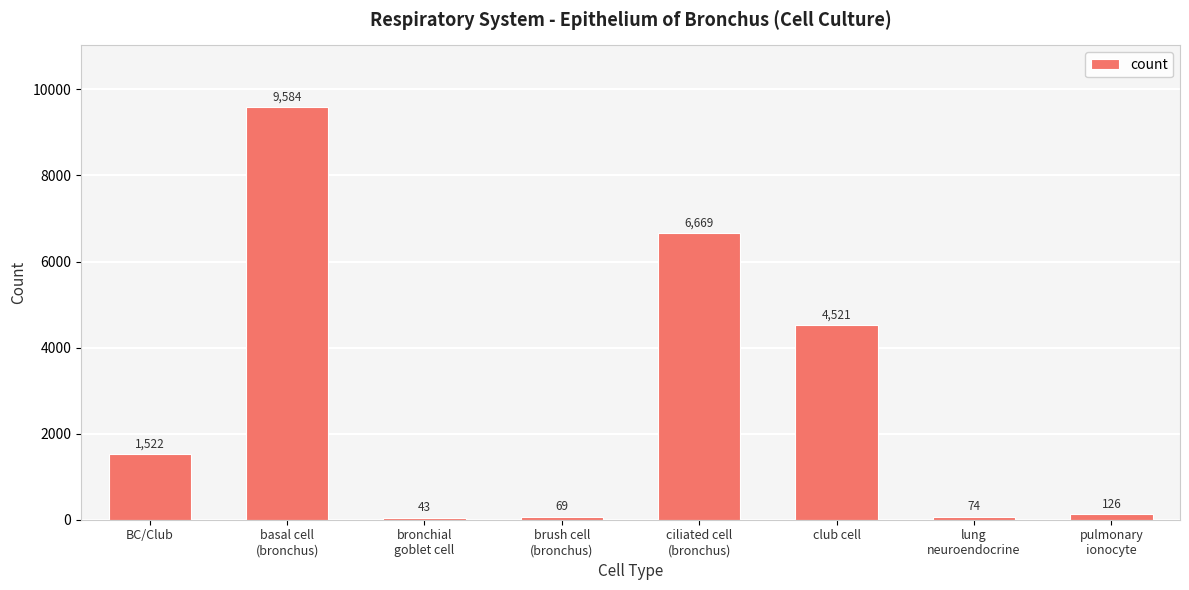

What is the sum of the values at ciliated cell
(bronchus) and brush cell
(bronchus)?

6738